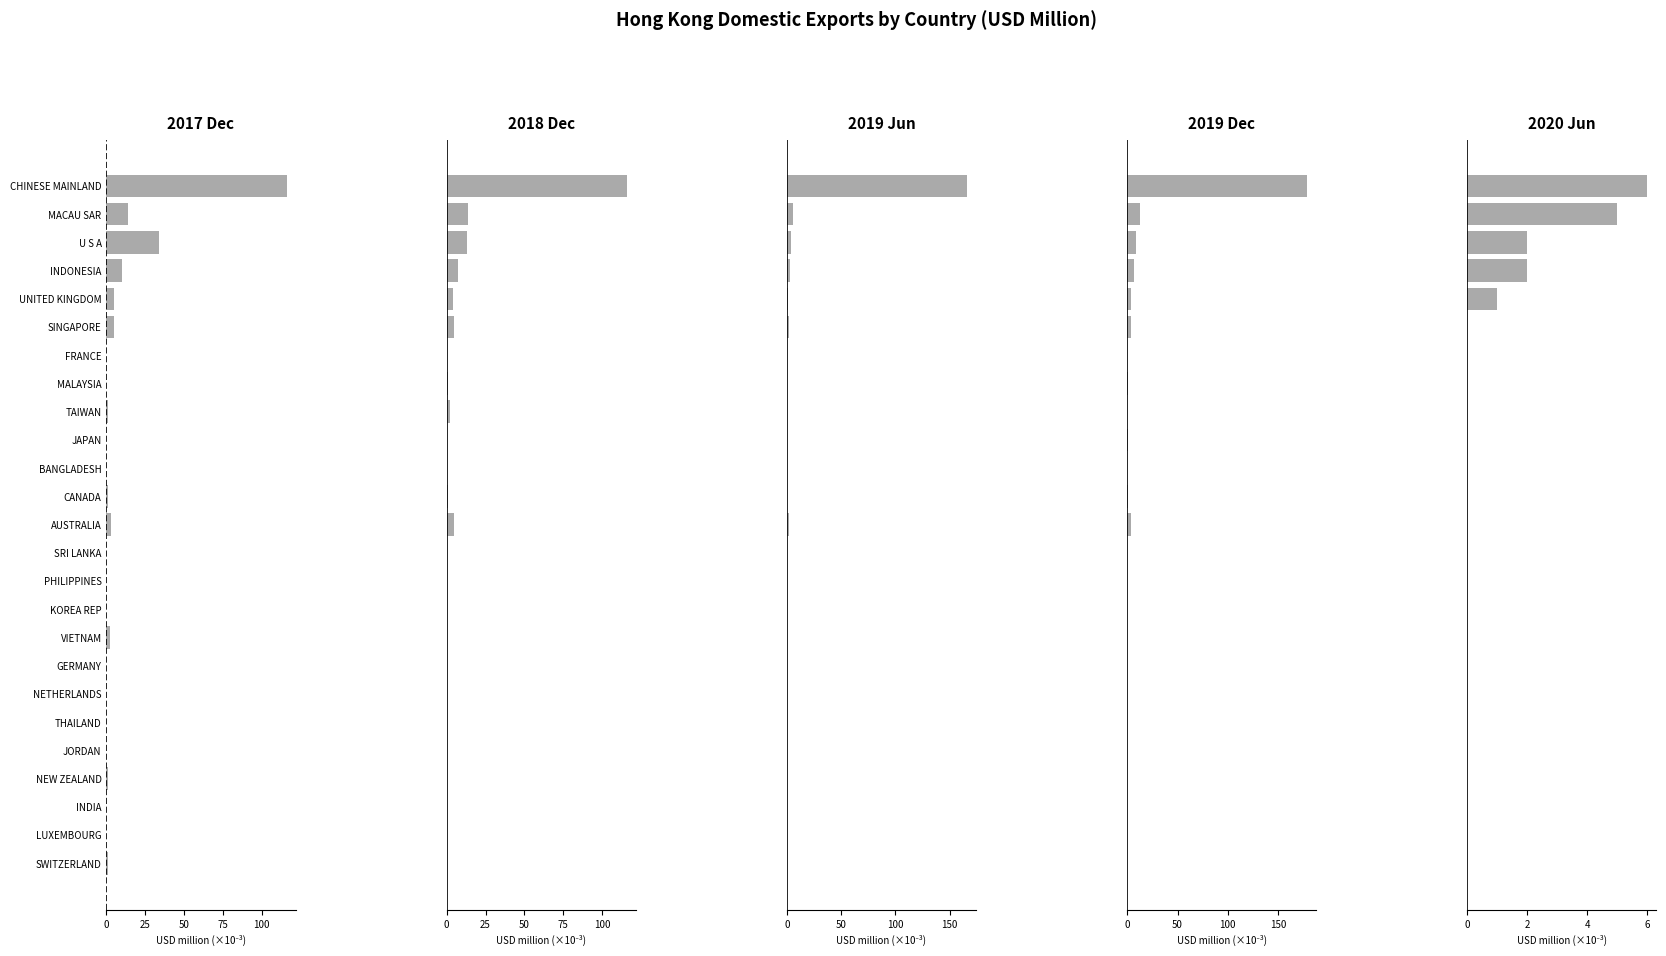

The 201712 series shows 34 at U S A. True or false?

True